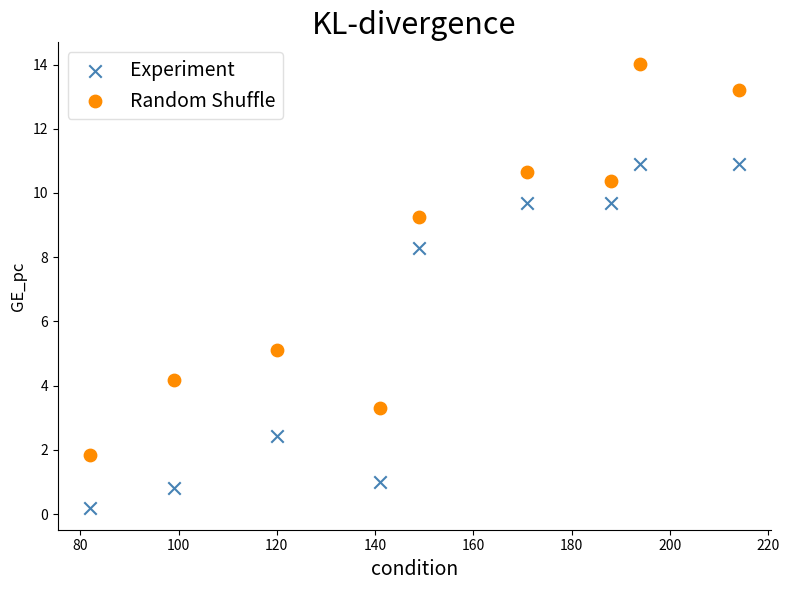

Which series reaches the maximum Y coordinate?

Random Shuffle